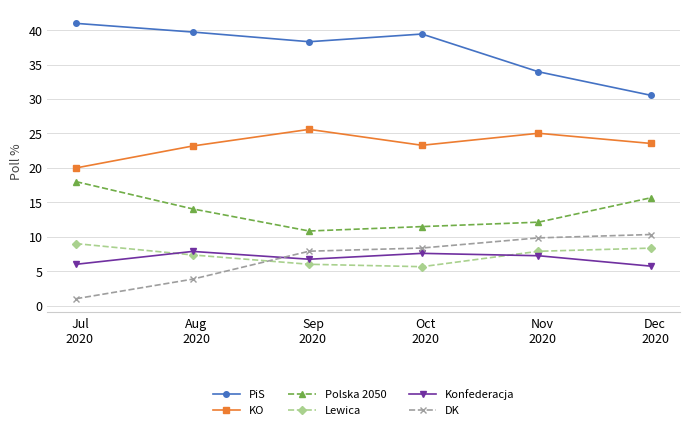

How many interior local valleys does the PiS series have?

1